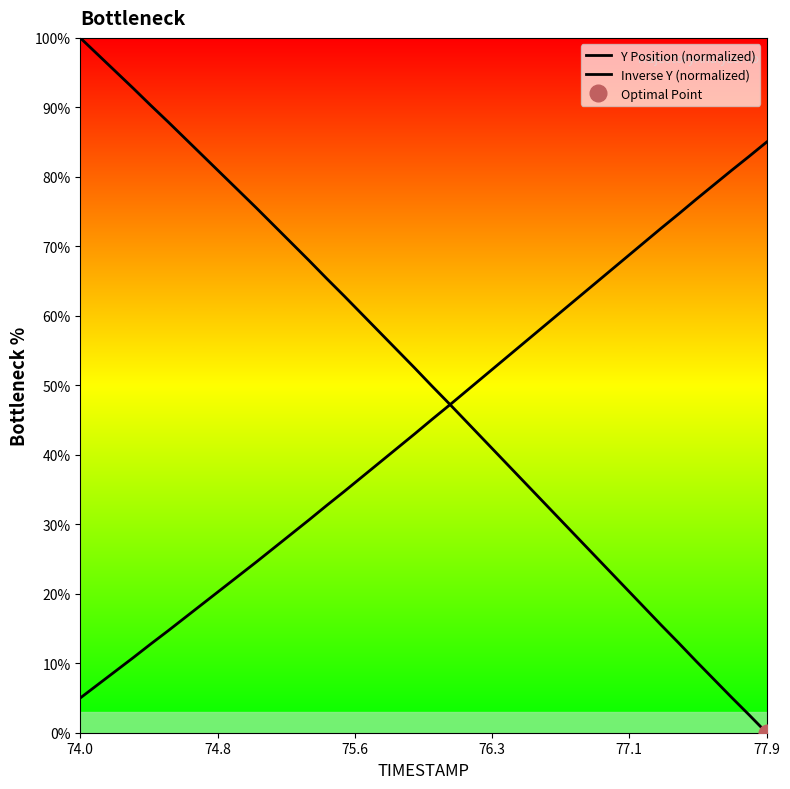

True or false: Inverse Y (normalized) has a value of 12.6 at 25.

False